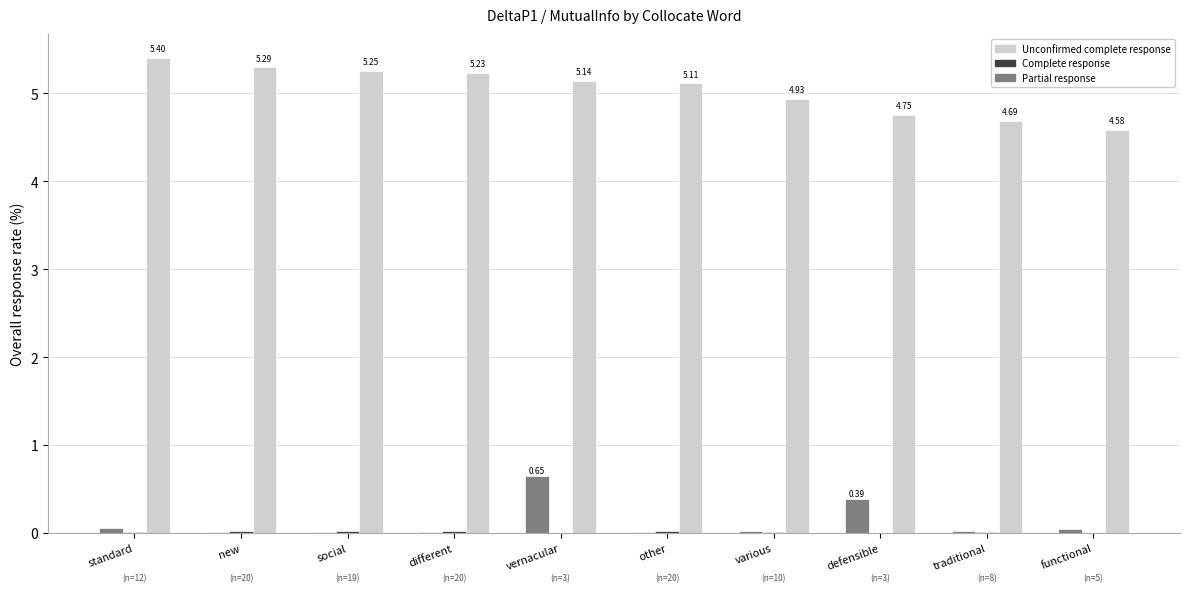

Which series changed the most between standard and functional?

Unconfirmed complete response